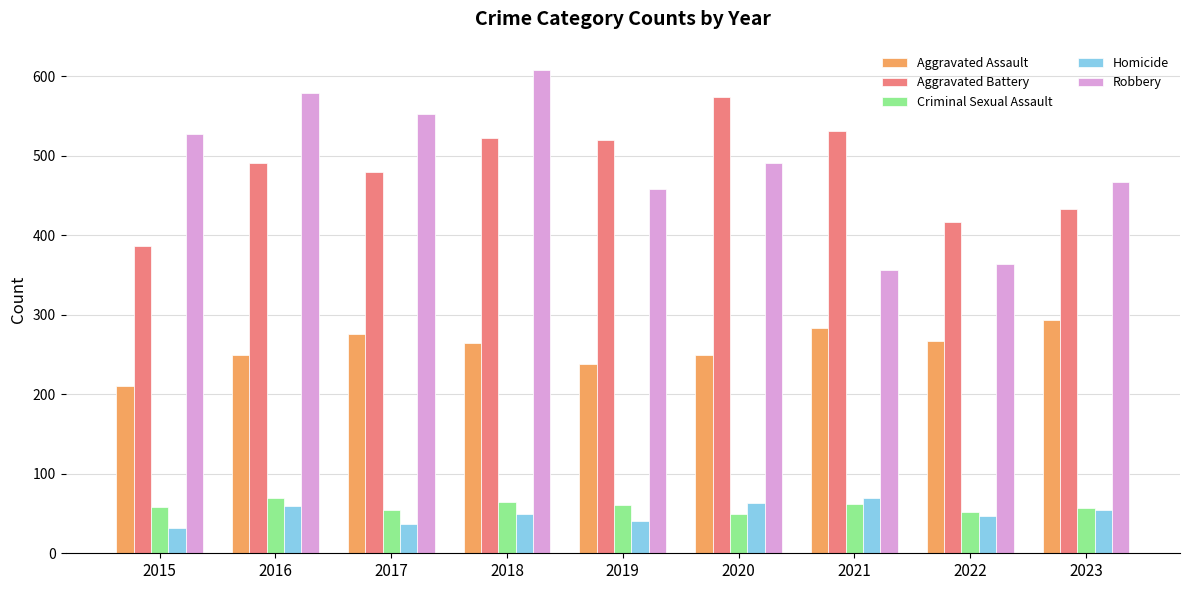

Which series has the widest spread of values?

Robbery